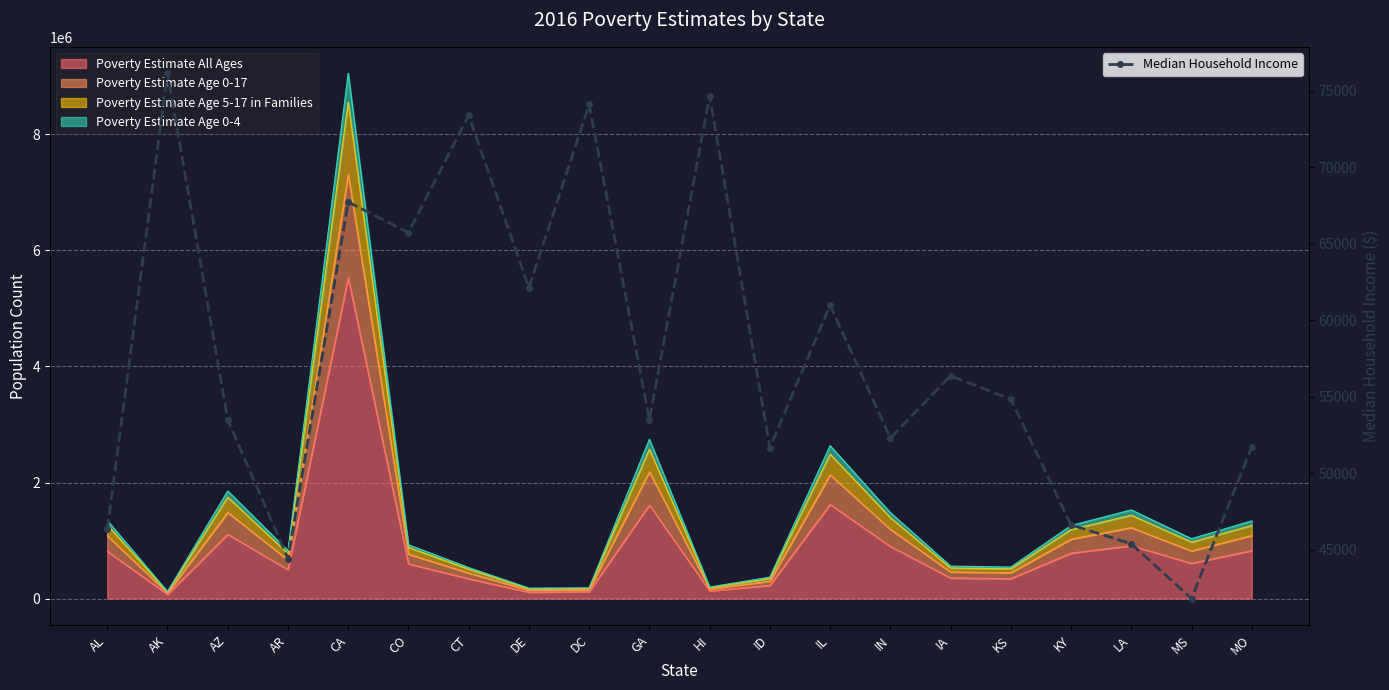

Reading right to left, transcribe all the data shown in this chart.

51713	41793	45374	46610	54828	56354	52289	60977	51647	74659	53468	74093	62112	73380	65718	67715	44406	53481	76144	46309